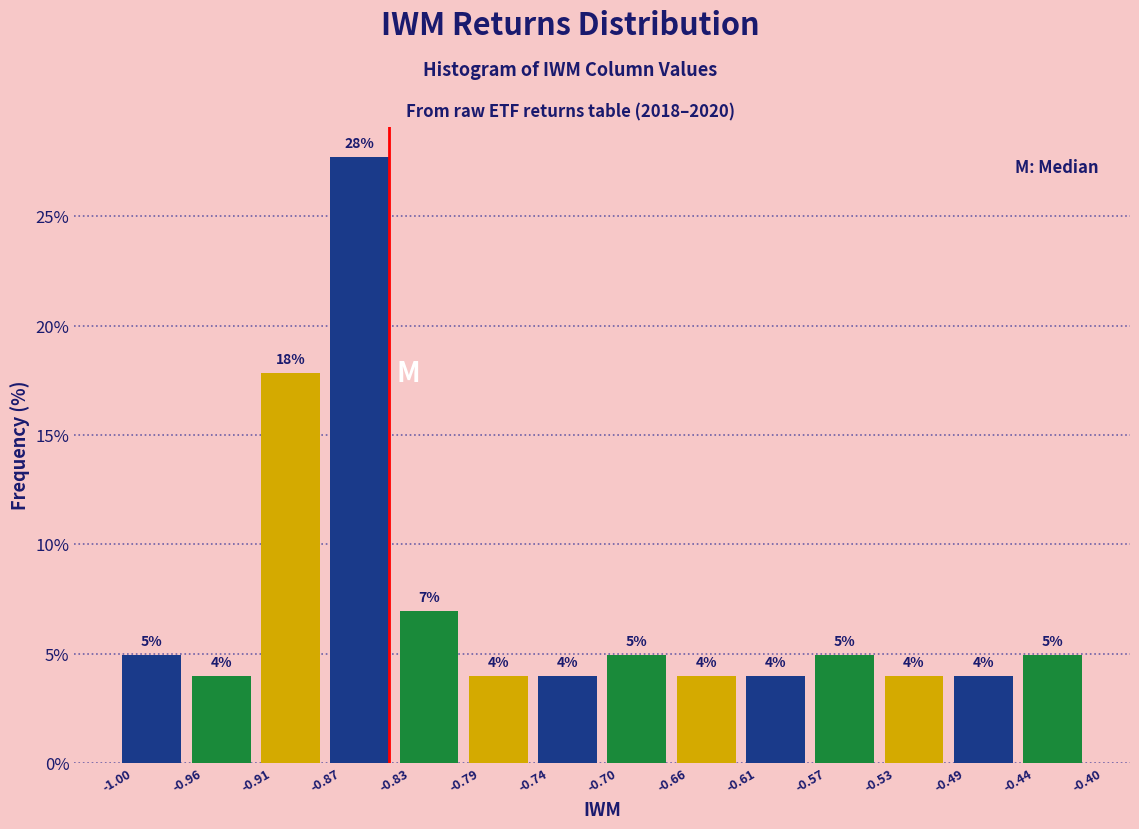

Which range on the x-axis has the tallest bar?

-0.87 to -0.83